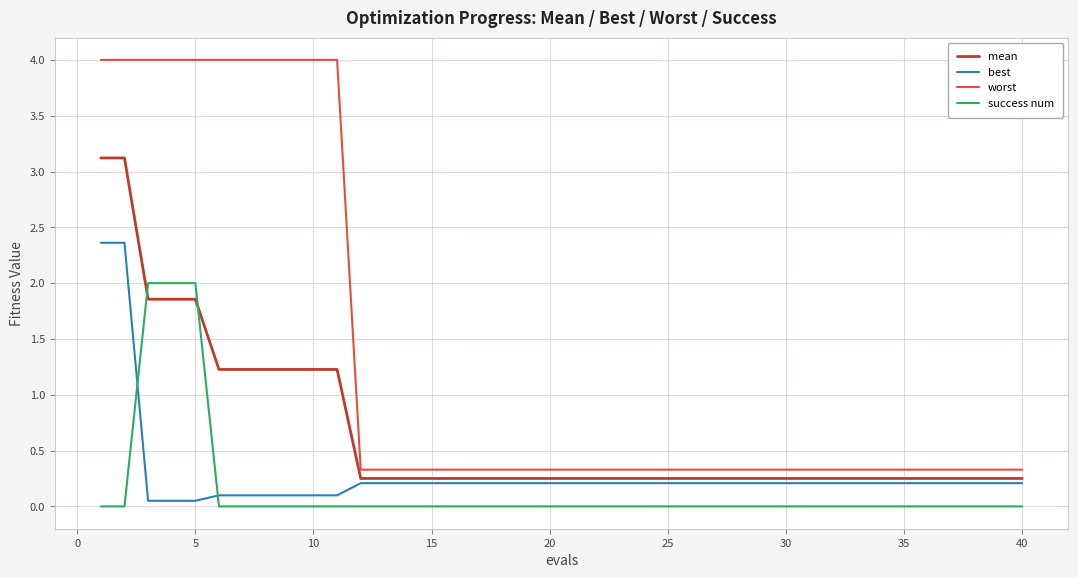

Does the chart display data point markers on the line(s)?

No